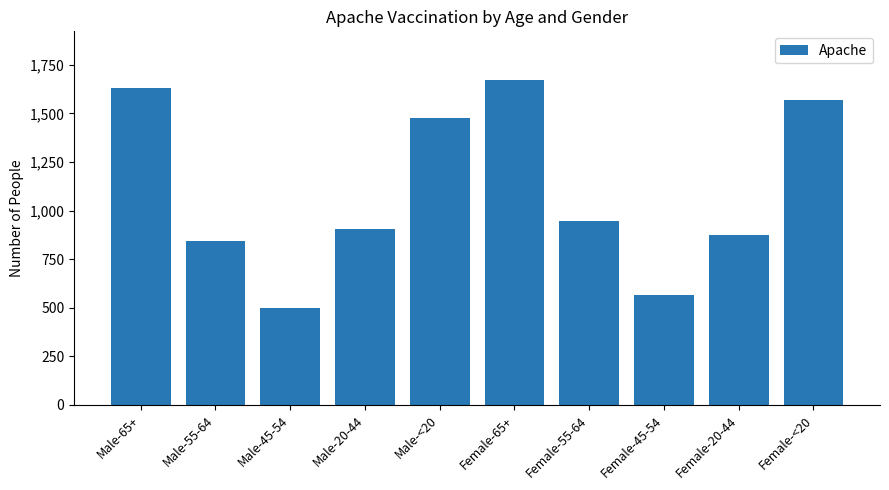

At which category does the chart reach its minimum across all series?

Male-45-54